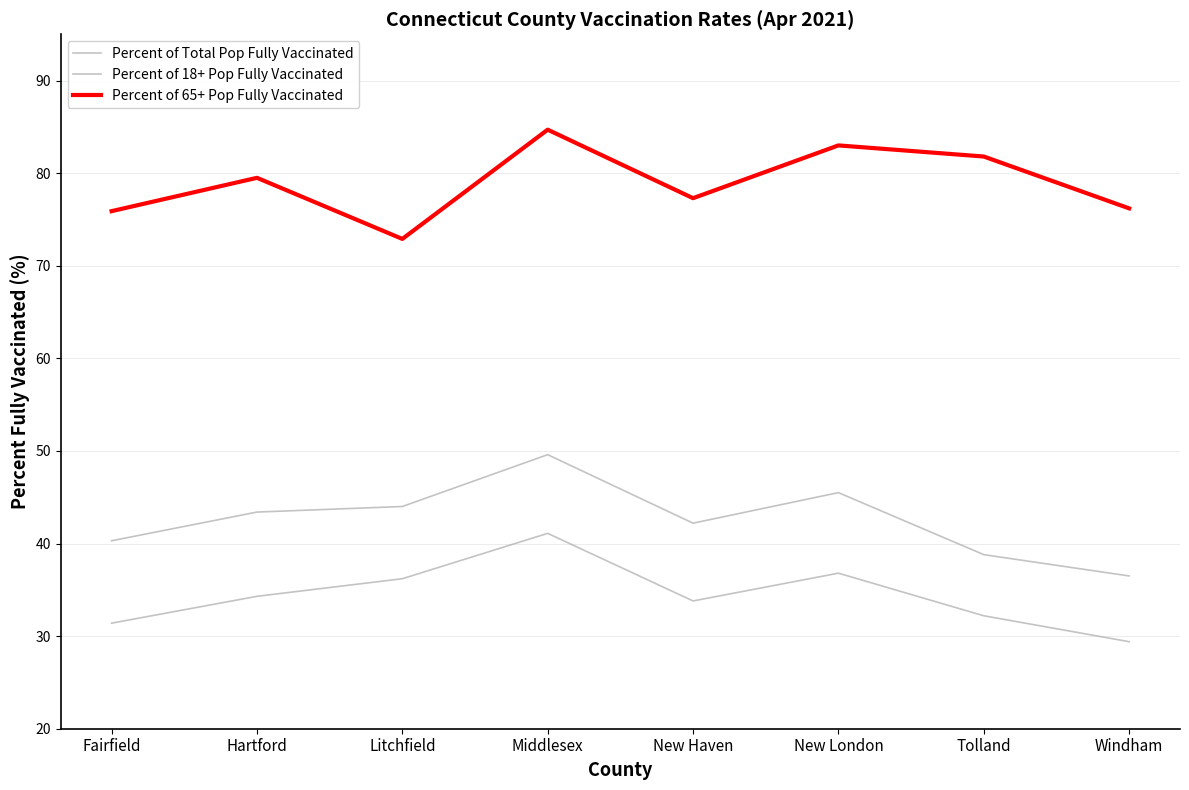

Does the chart have visible grid lines?

Yes